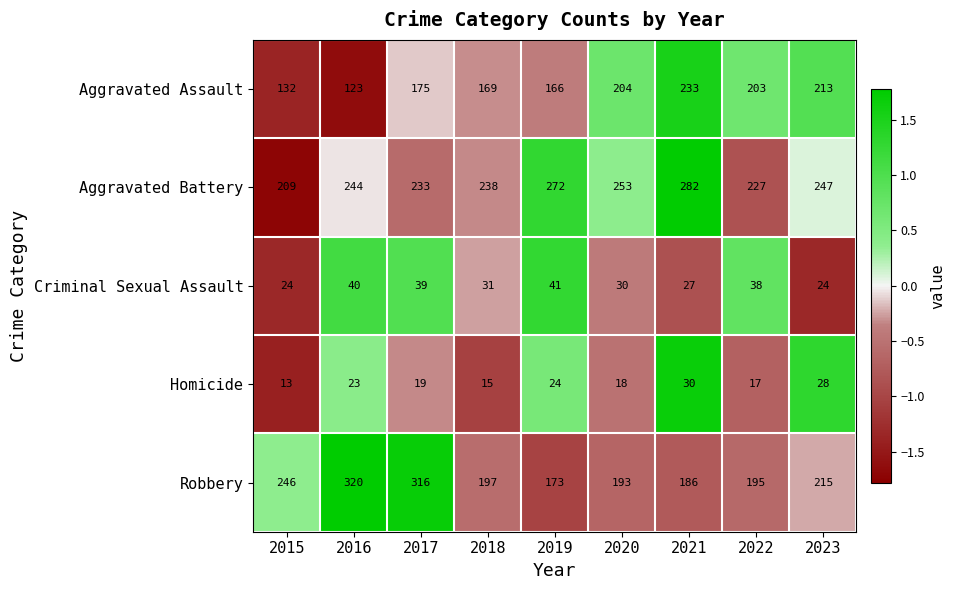

What is the approximate value of Homicide at 2020, to the nearest 5?

20